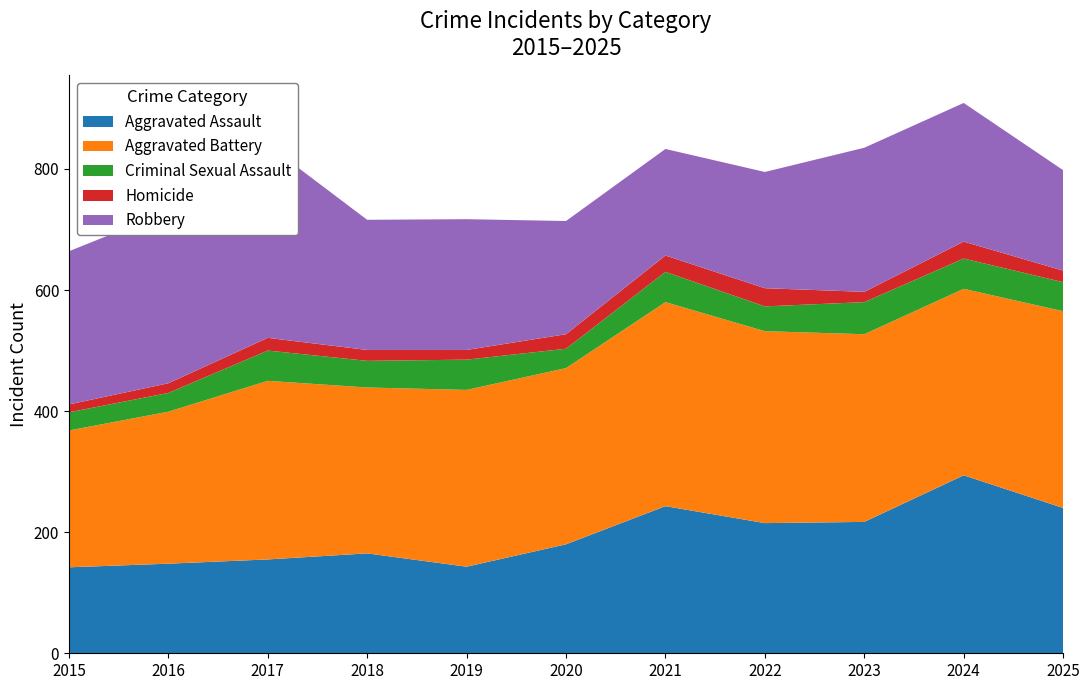

Reading left to right, what are all the values shown in this chart?

Aggravated Assault: 142	148	155	165	143	180	243	215	217	294	240
Aggravated Battery: 226	251	295	274	292	291	337	317	310	308	325
Criminal Sexual Assault: 30	31	50	44	50	32	50	41	53	50	48
Homicide: 13	16	21	18	16	24	27	30	17	28	19
Robbery: 253	284	319	215	216	187	176	192	238	229	166